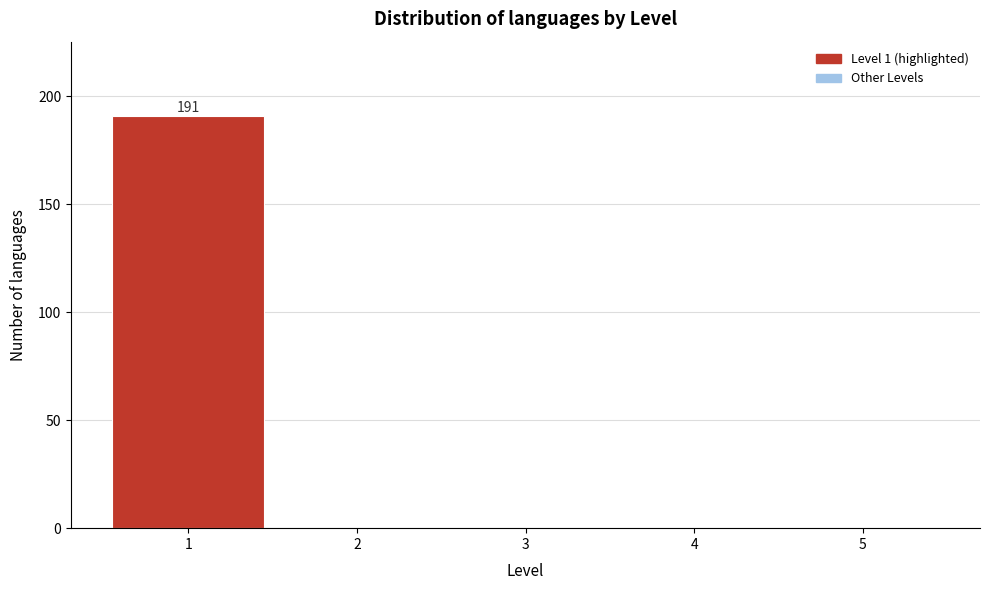

Over which range of the x-axis is the bar tallest?

0.5 to 1.5